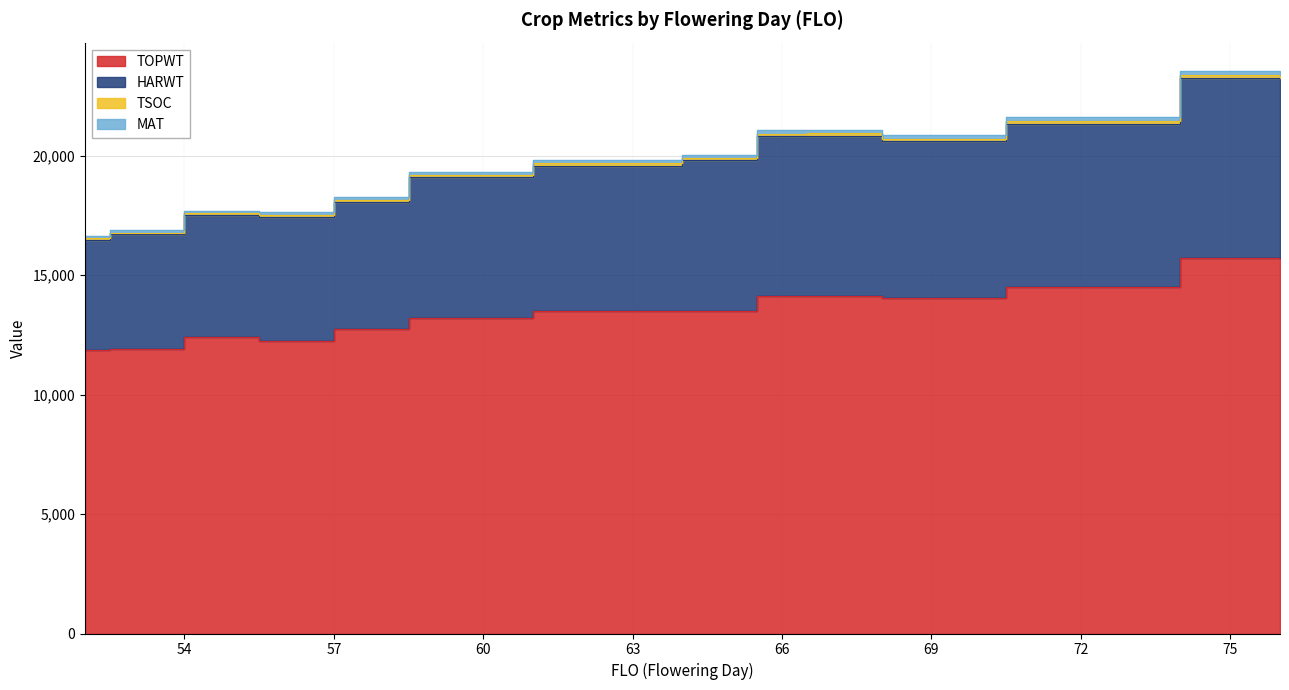

What is the sum of the TOPWT values at 72 and 65?

28007